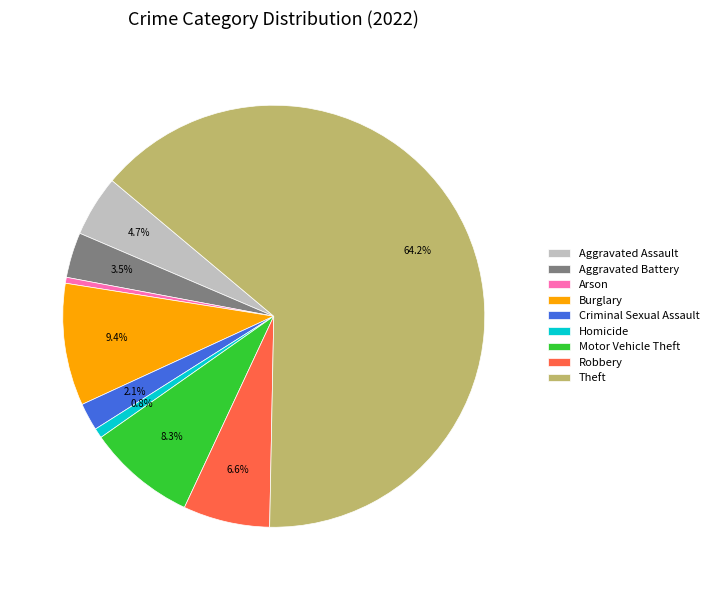

Which has a higher value, Criminal Sexual Assault or Aggravated Assault?

Aggravated Assault